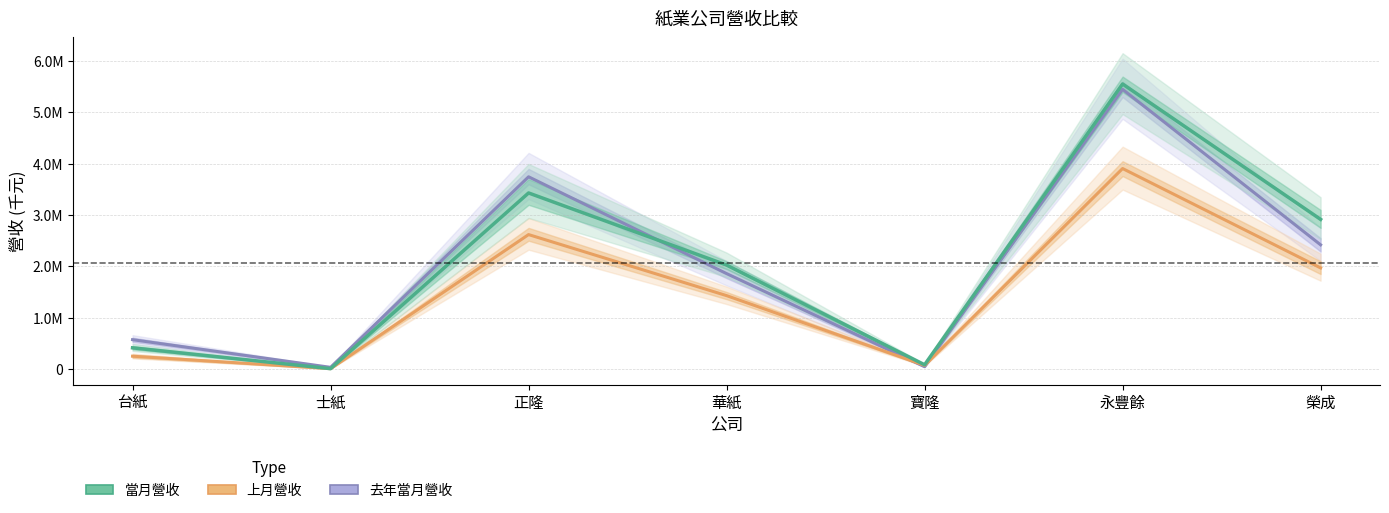

What is the average value of the 當月營收 series?

2060884